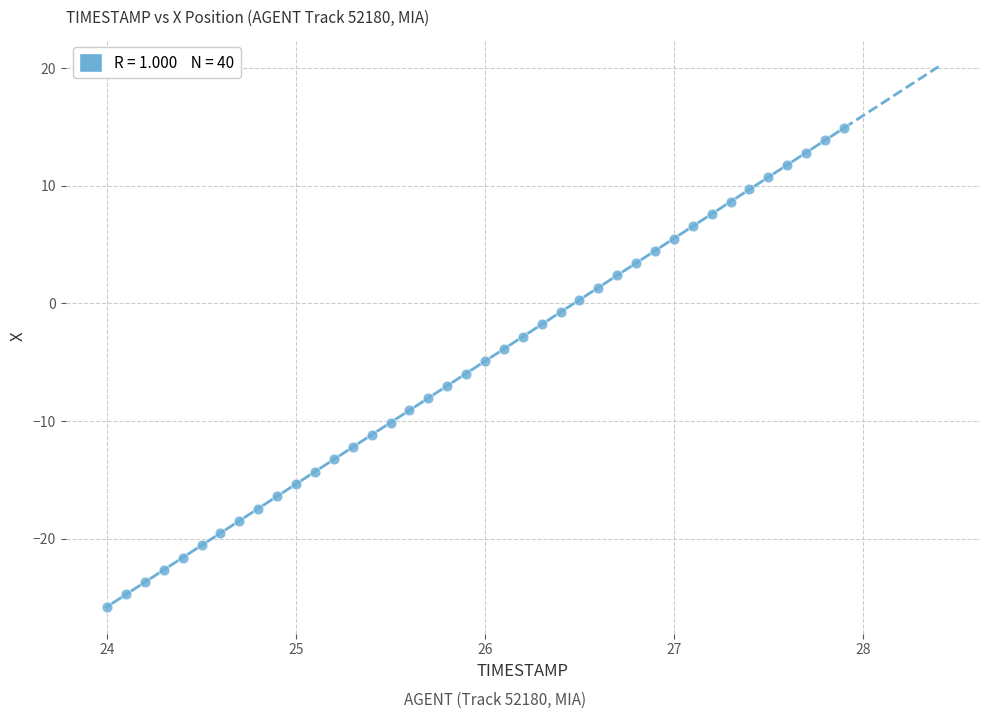

What is the range of X values (max minus min)?

3.9